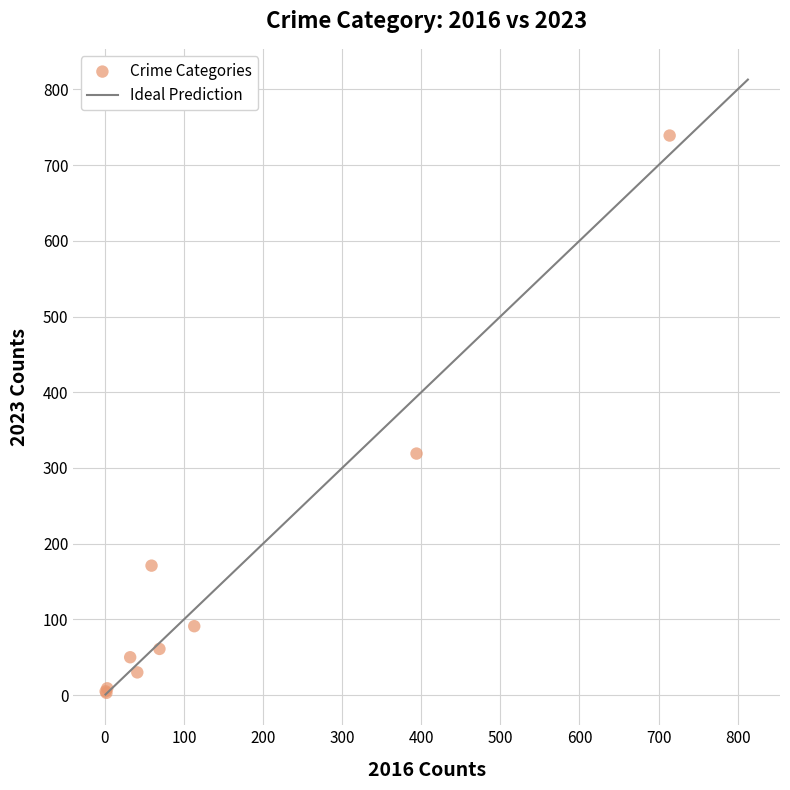

What Y value in the scatter plot is closest to 371?

319